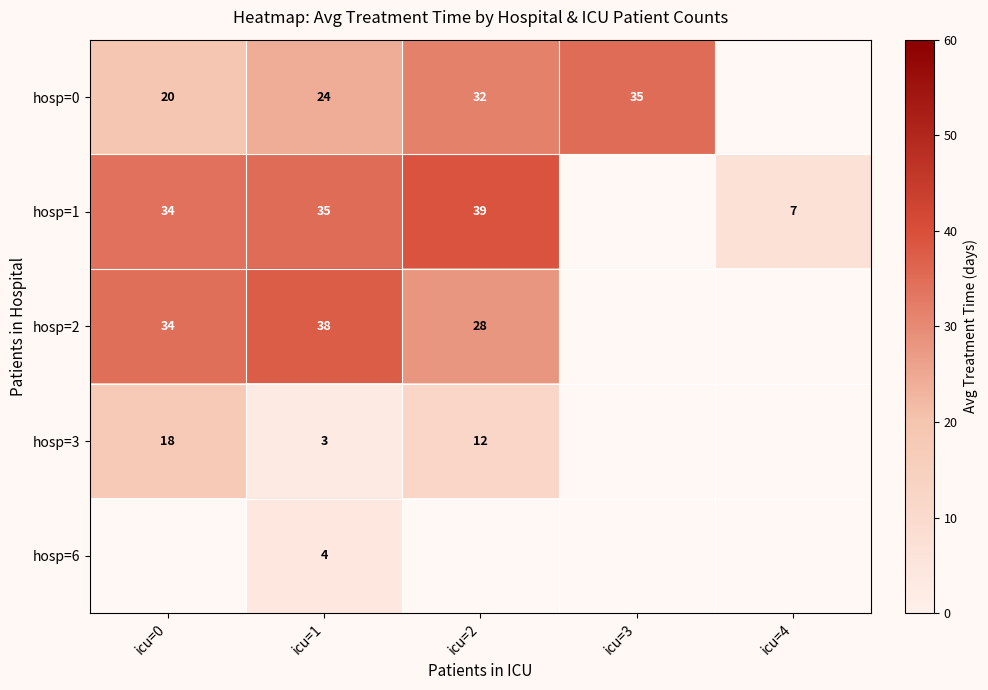

At which category does the chart reach its minimum across all series?

icu=1